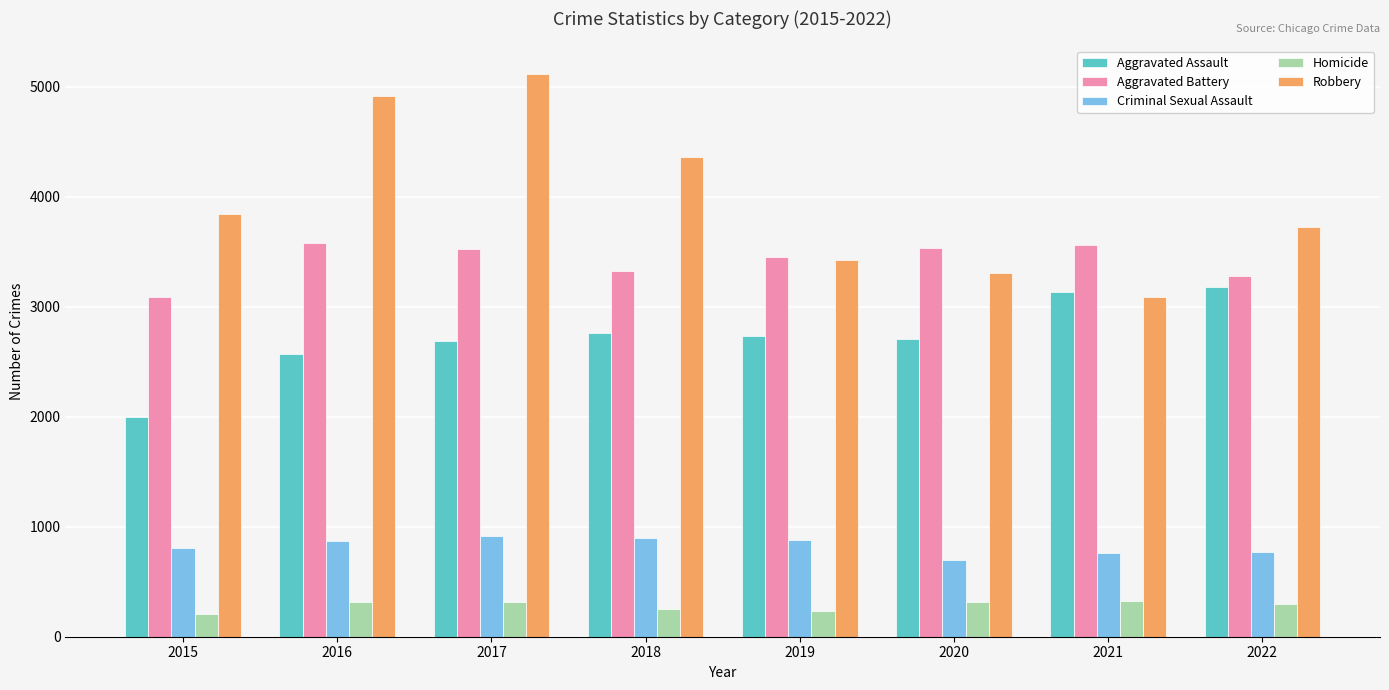

True or false: Robbery has a value of 1239 at 2016.

False